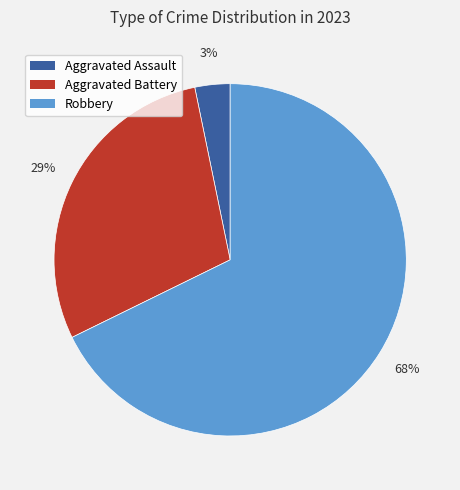

Which slice is the smallest?

Aggravated Assault